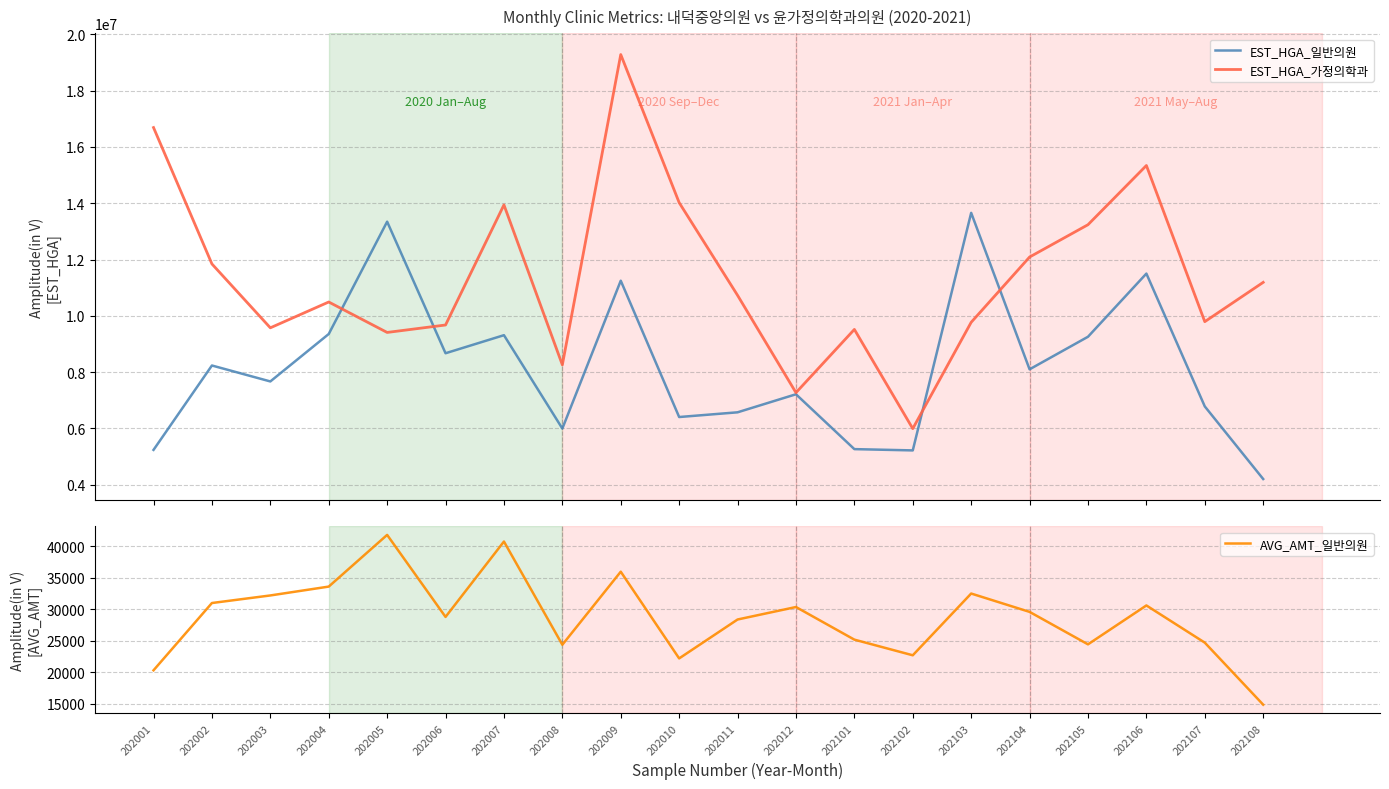

What is the value of the EST_HGA_가정의학과 point at the 13th from the left?

9518899